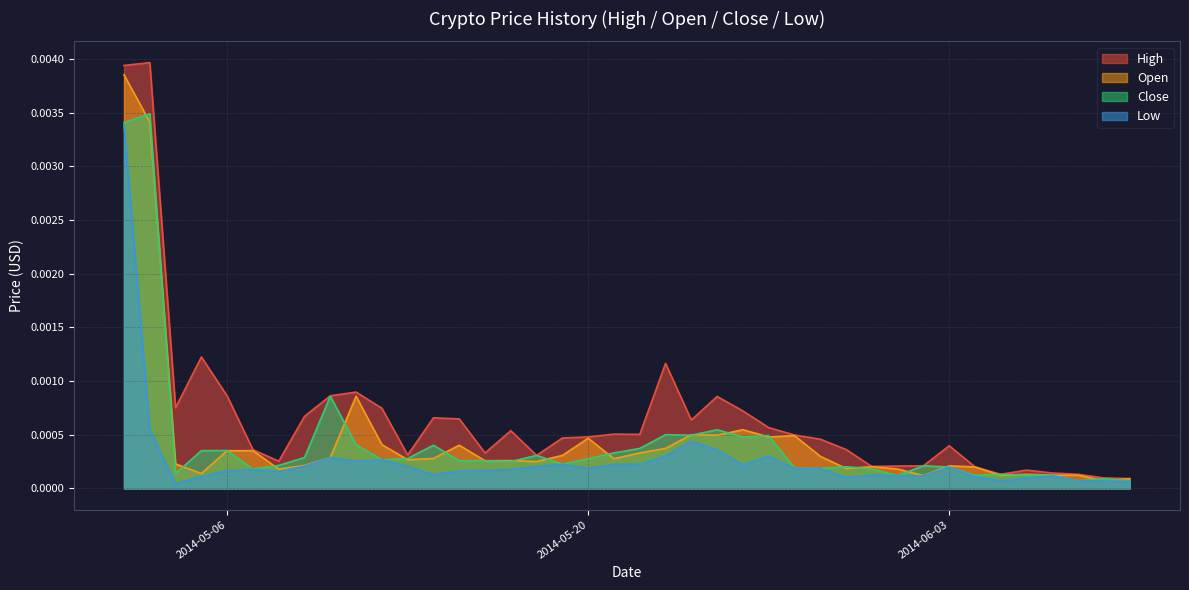

At how many categories does at least one series exceed 0?

40